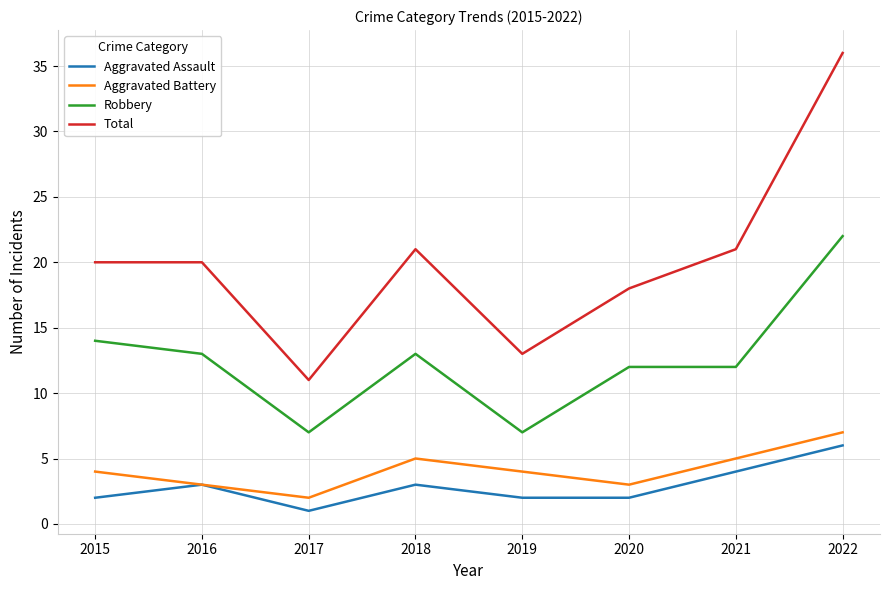

Which series has the largest total across all categories?

Total